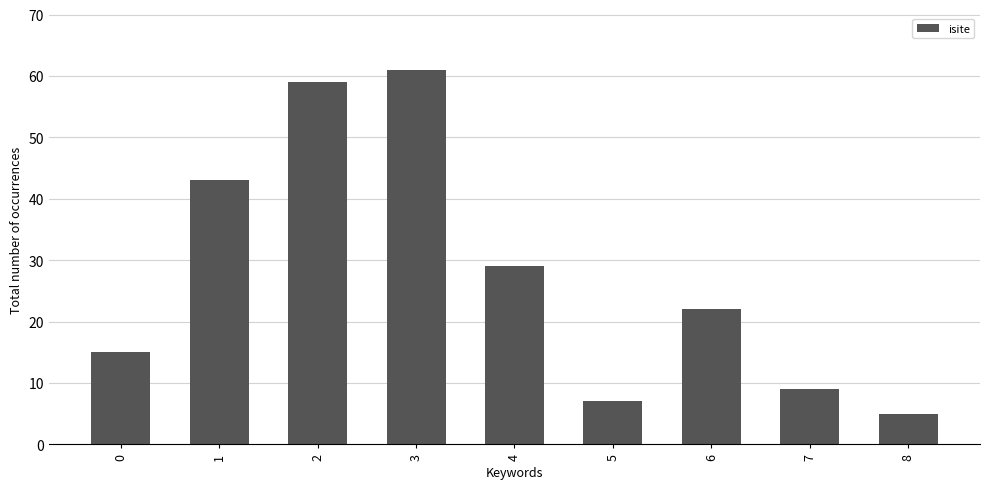

List the labels in order of value, smallest first.

8, 5, 7, 0, 6, 4, 1, 2, 3